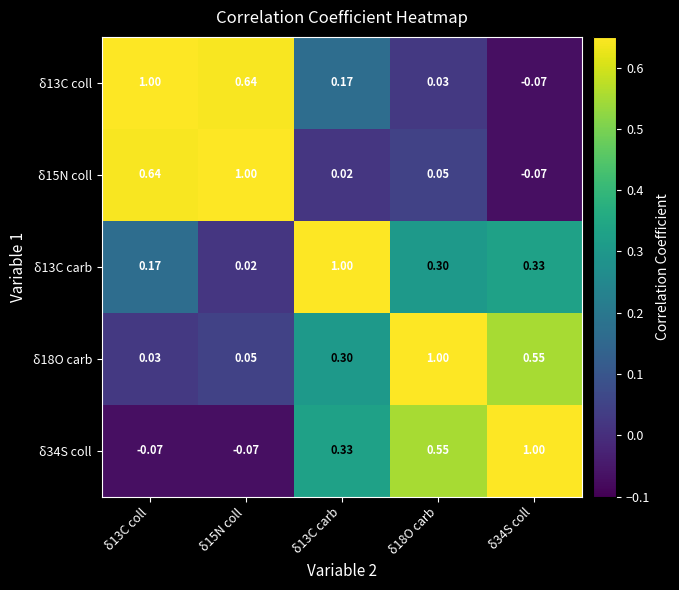

Is the value of δ13C carb at δ34S coll greater than the value of δ15N coll at δ18O carb?

Yes